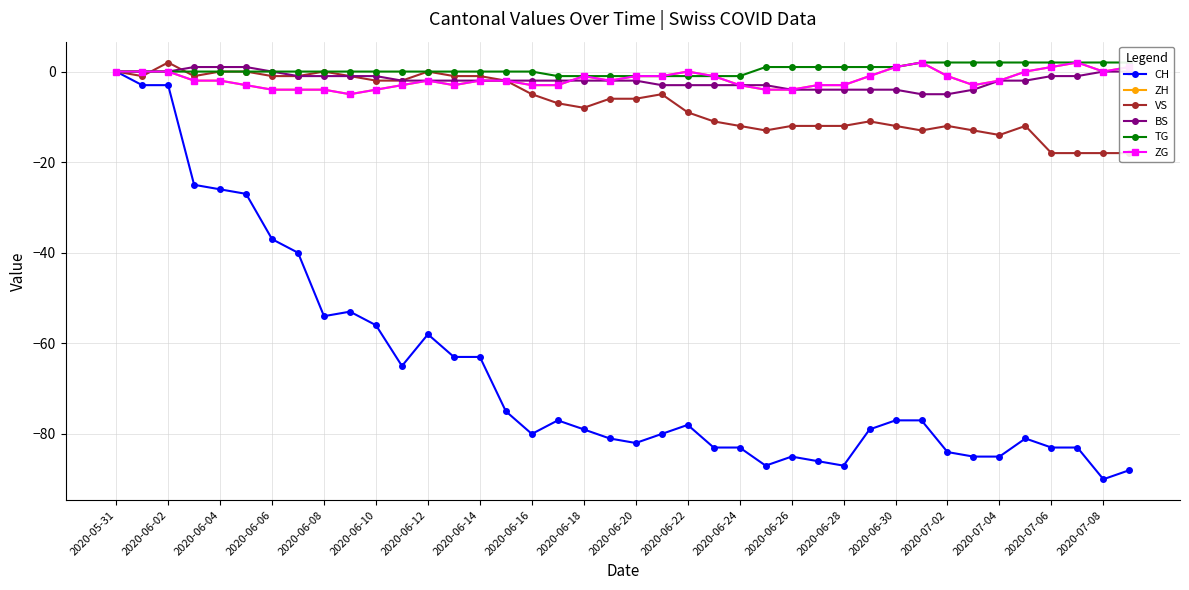

At which category is the sum across all series the highest?

2020-05-31